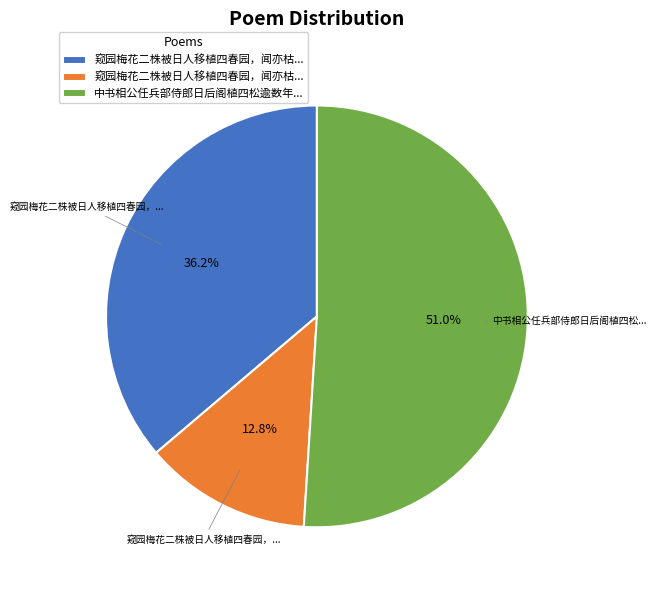

Is there any slice that represents more than half of the pie?

Yes